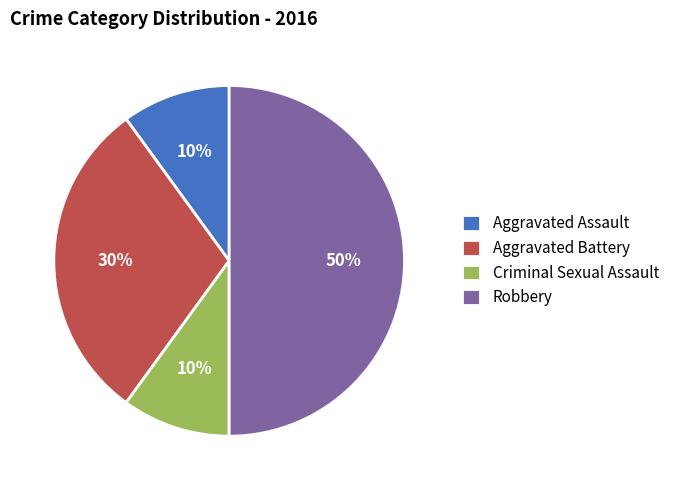

The Aggravated Assault slice represents 1% of the pie. True or false?

False